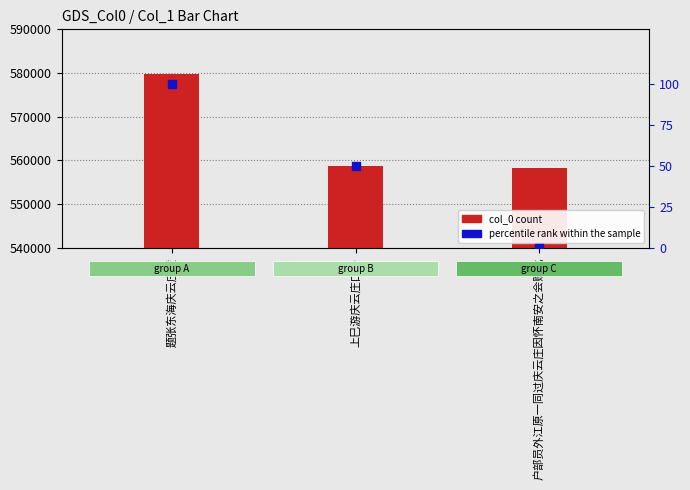

Which series reaches the maximum Y coordinate?

col_0